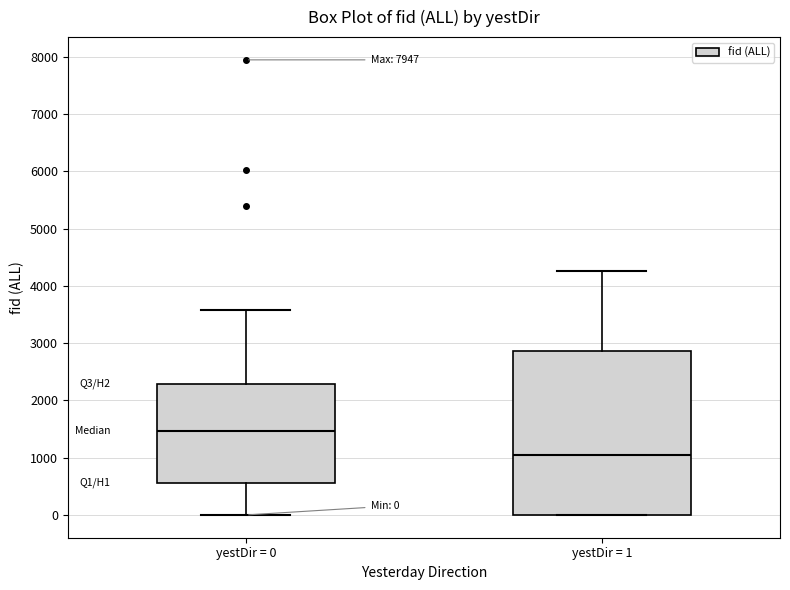

Which box is the tallest, from its lower edge to its upper edge?

yestDir = 1